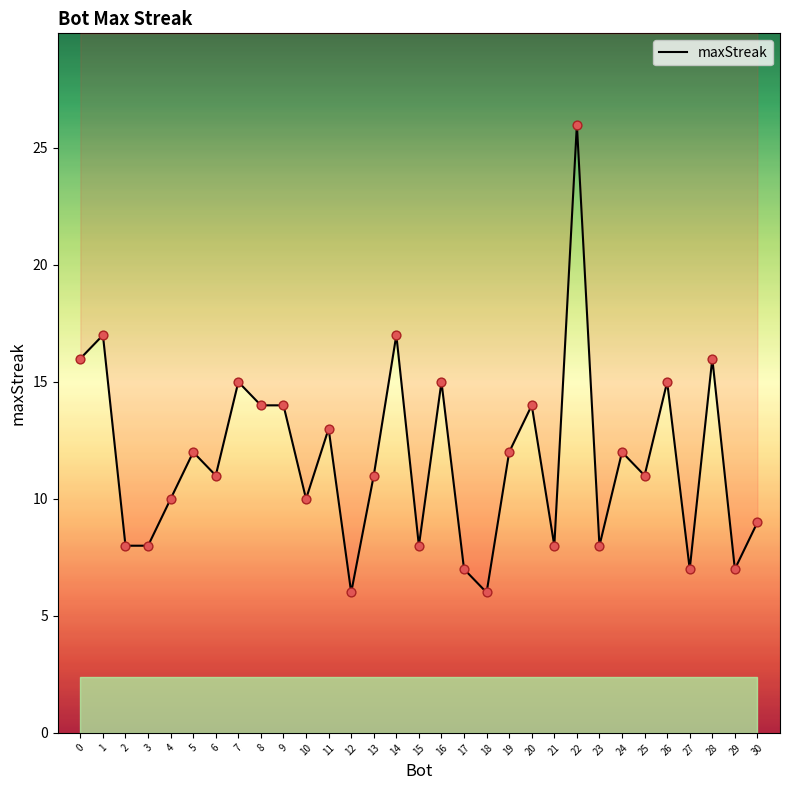

Approximately how many times larger is the value at 3 compared to 16?

0.5